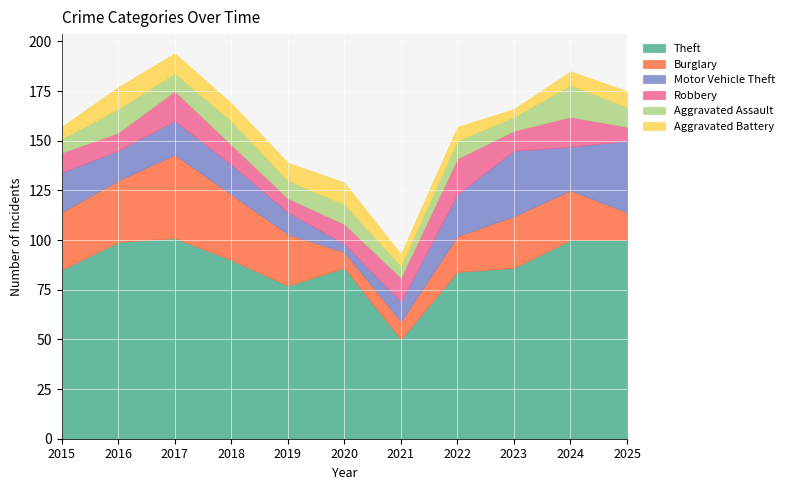

Reading right to left, list all the values displayed in this chart.

Theft: 100	100	86	84	50	86	77	90	101	99	85
Burglary: 14	25	26	18	9	8	26	33	42	31	29
Motor Vehicle Theft: 36	22	33	21	10	4	11	15	17	15	20
Robbery: 7	15	10	18	12	10	7	10	15	9	10
Aggravated Assault: 10	16	7	9	6	10	9	12	9	12	7
Aggravated Battery: 8	7	4	7	6	11	9	9	10	11	6